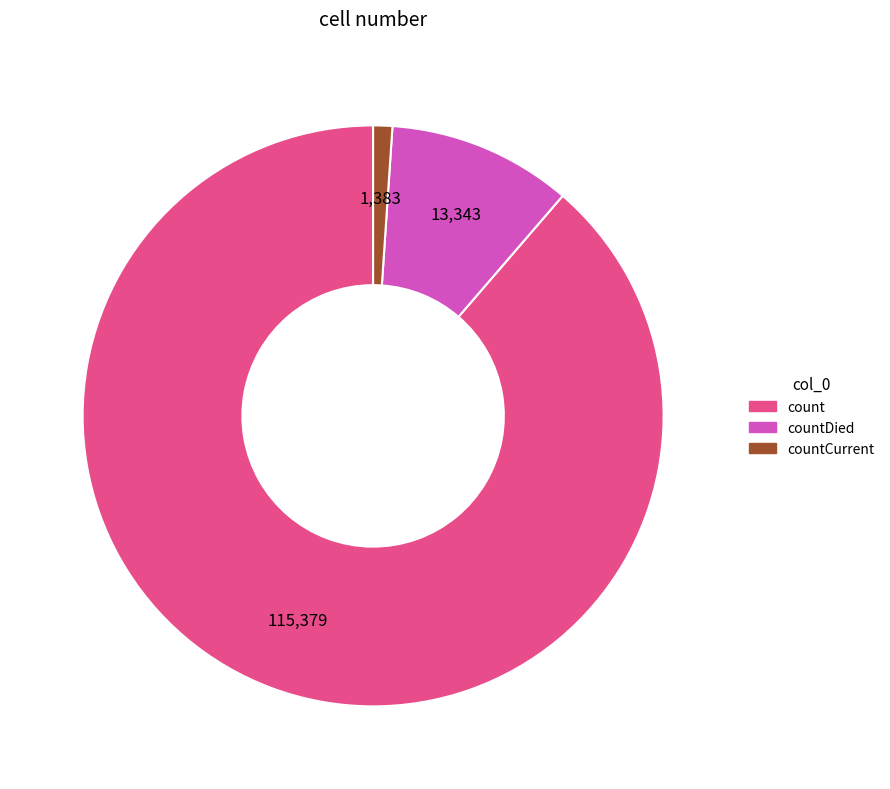

Is there any slice that represents more than half of the pie?

Yes